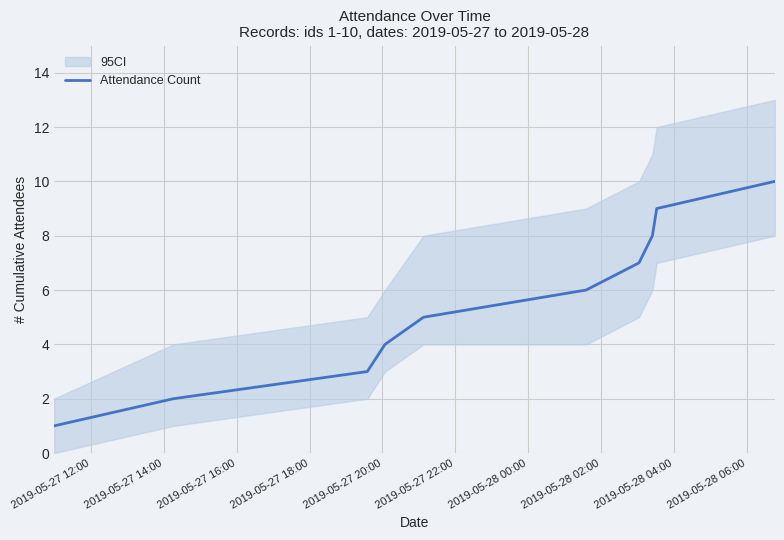

What is the sum of all values?

55